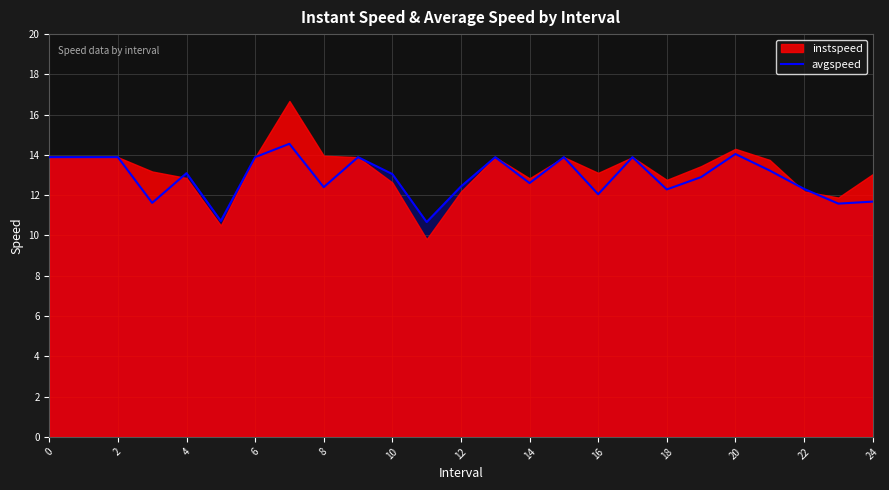

The avgspeed series shows 13.9 at 6. True or false?

True